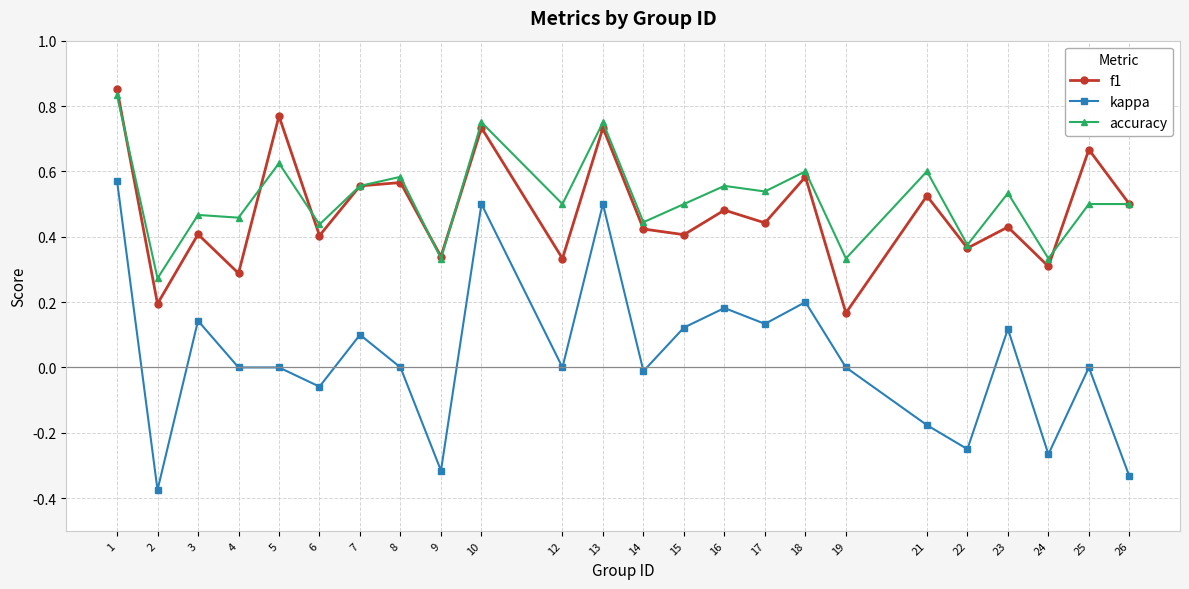

Which series has the largest total across all categories?

accuracy